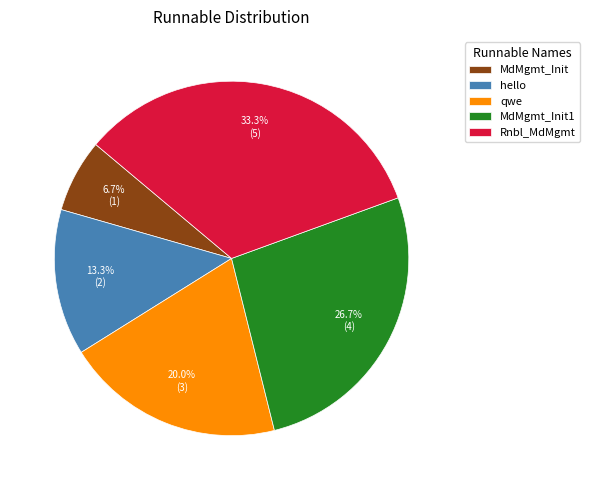

What percentage is the MdMgmt_Init slice, to the nearest percent?

7%